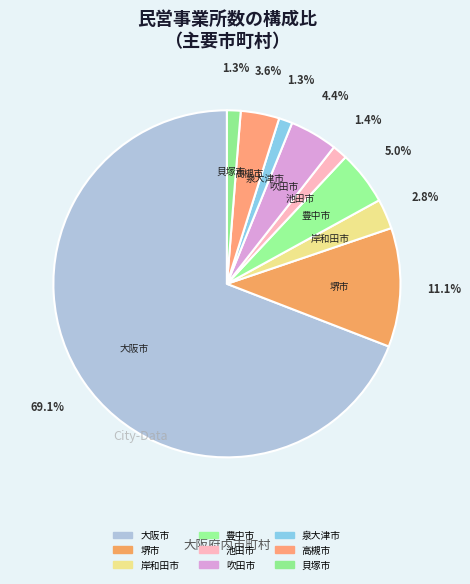

How many segments does this pie chart have?

9